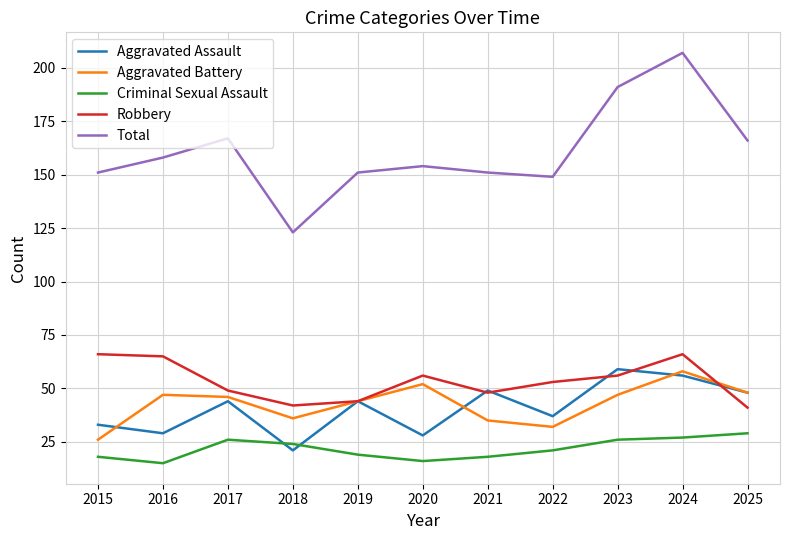

Does the chart display data point markers on the line(s)?

No